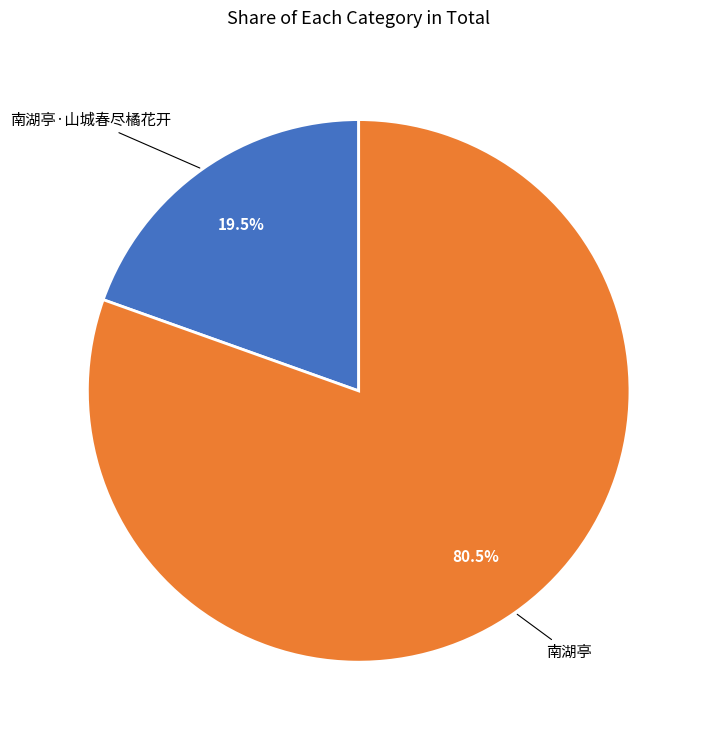

Does any single category account for the majority?

Yes